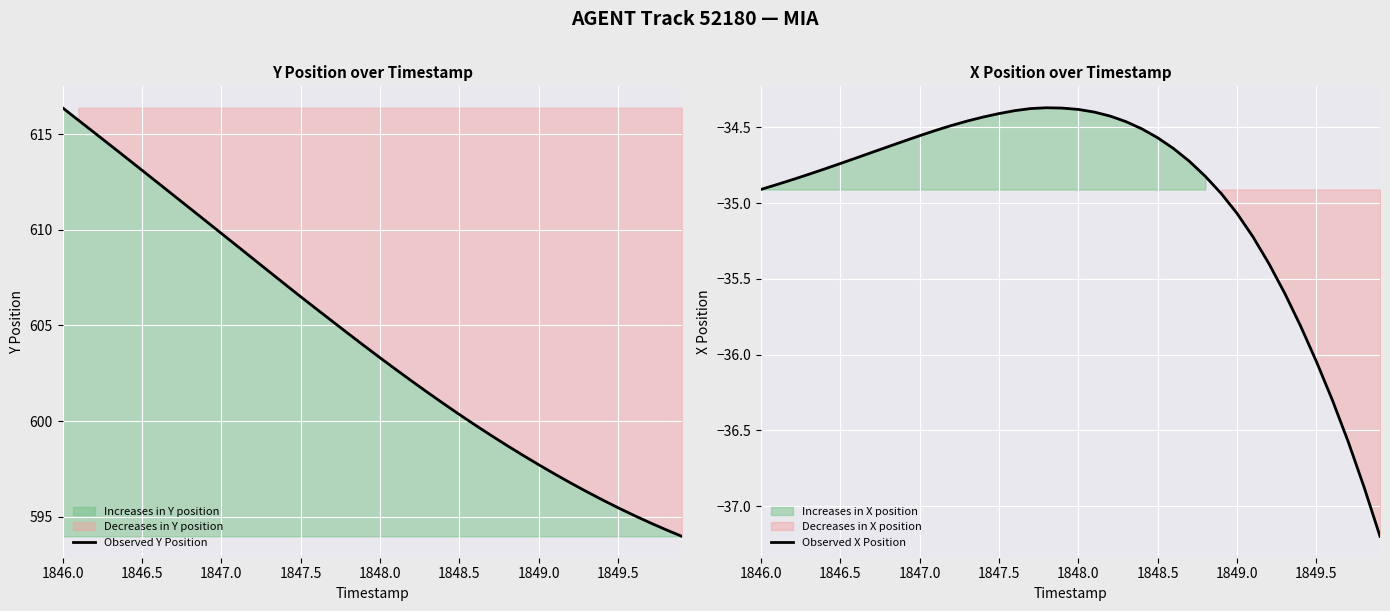

What is the lowest value of the Observed X Position series?

-37.2